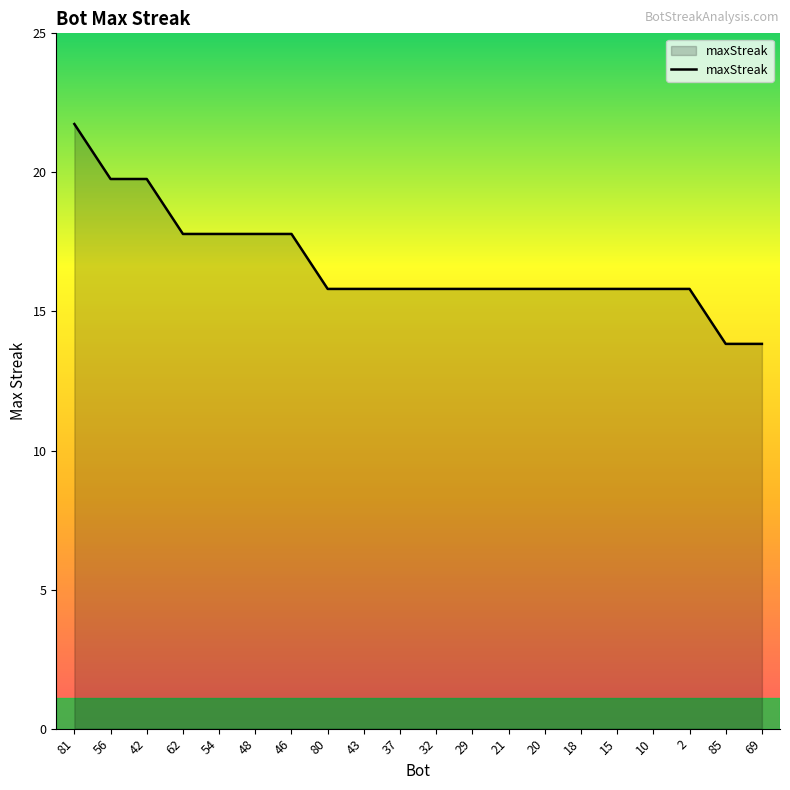

Does the chart have visible grid lines?

No